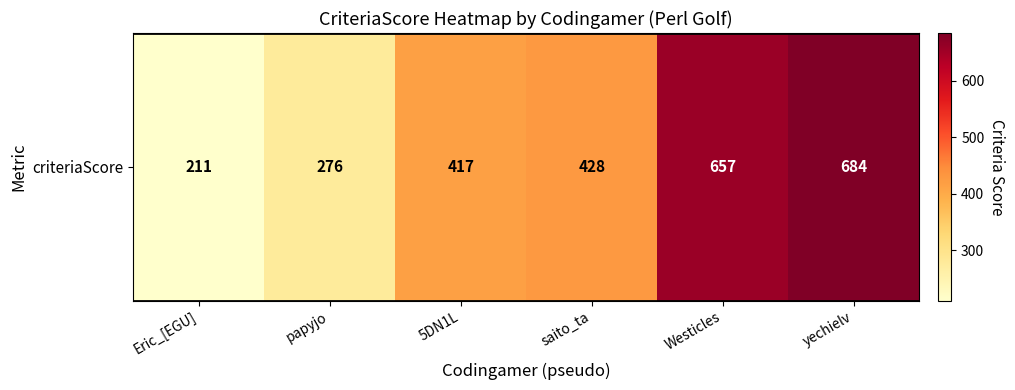

How many values exceed 428?

2